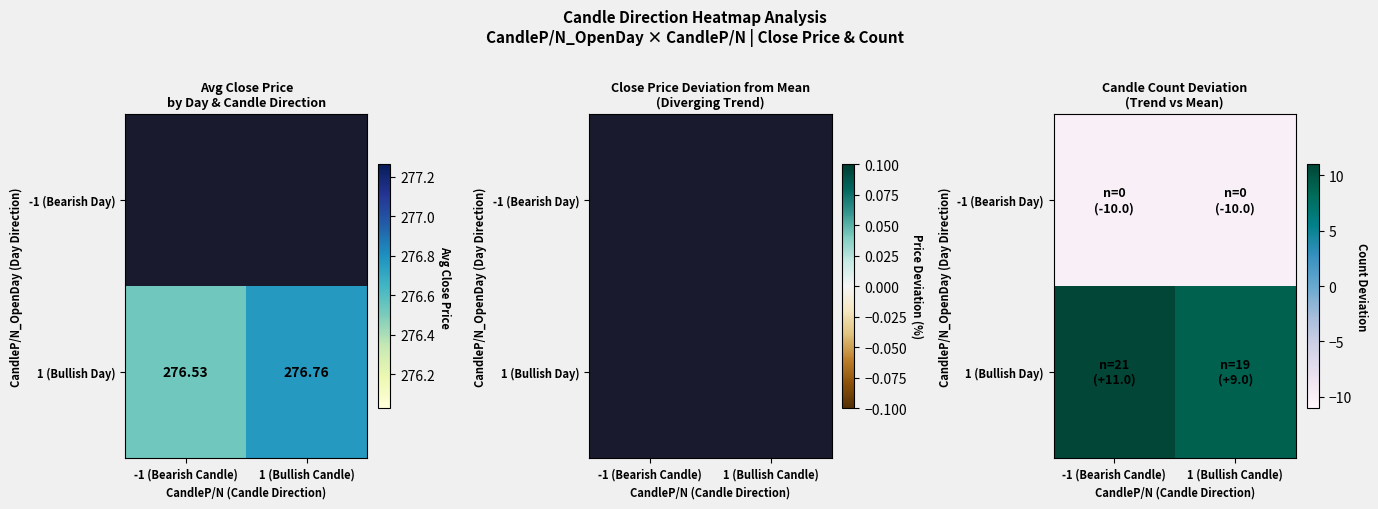

Which series has the widest spread of values?

1 (Bullish Day)